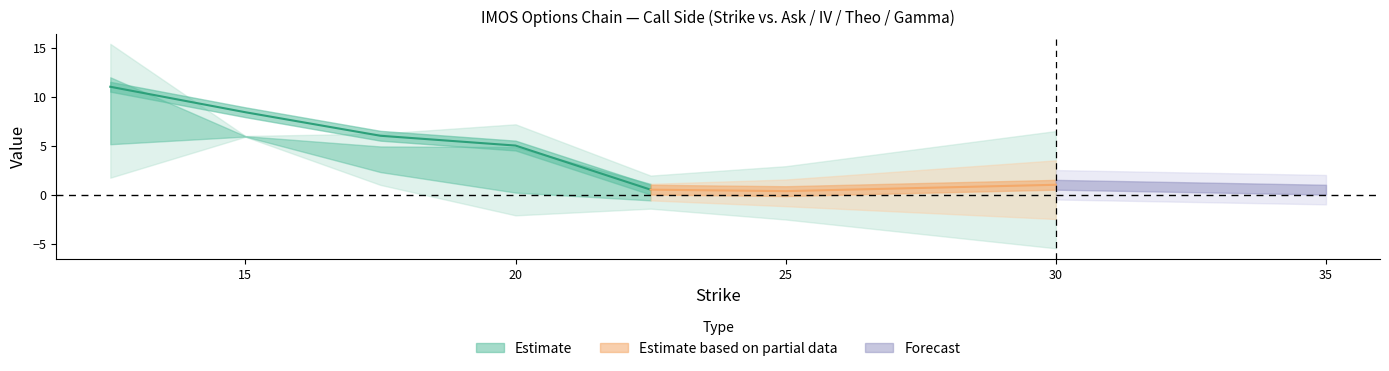

In iv, how many points are higher than both neighbors (excluding endpoints)?

1